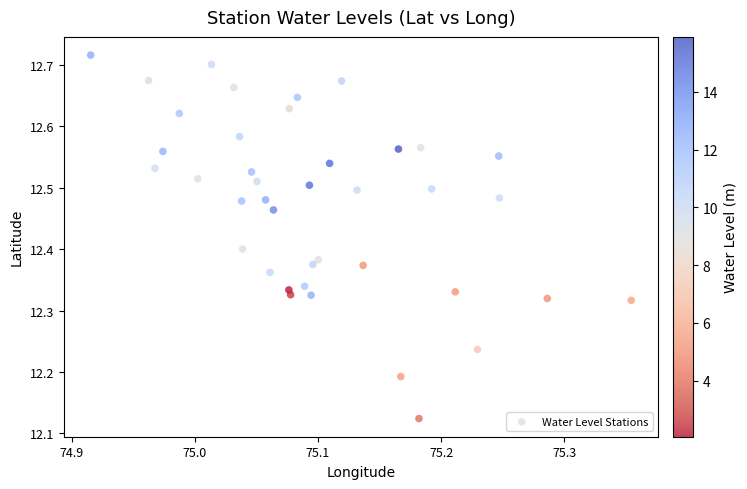

What is the range of Y values (max minus min)?

0.6